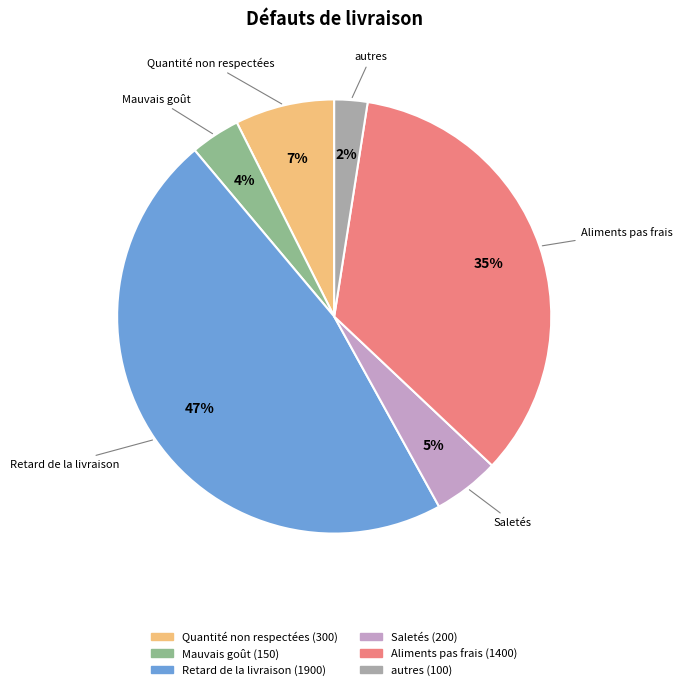

What percentage is the Retard de la livraison slice, to the nearest percent?

47%